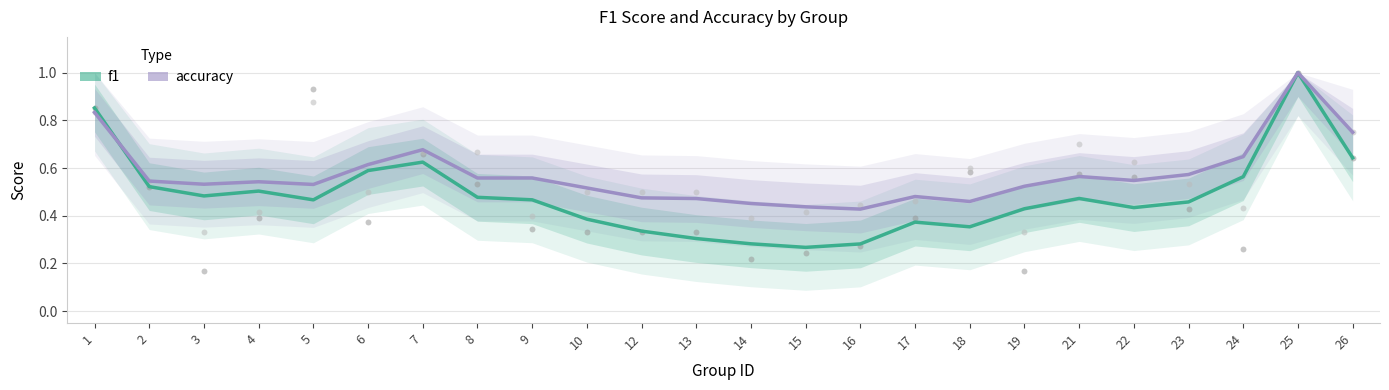

Which series reaches the minimum Y coordinate?

f1